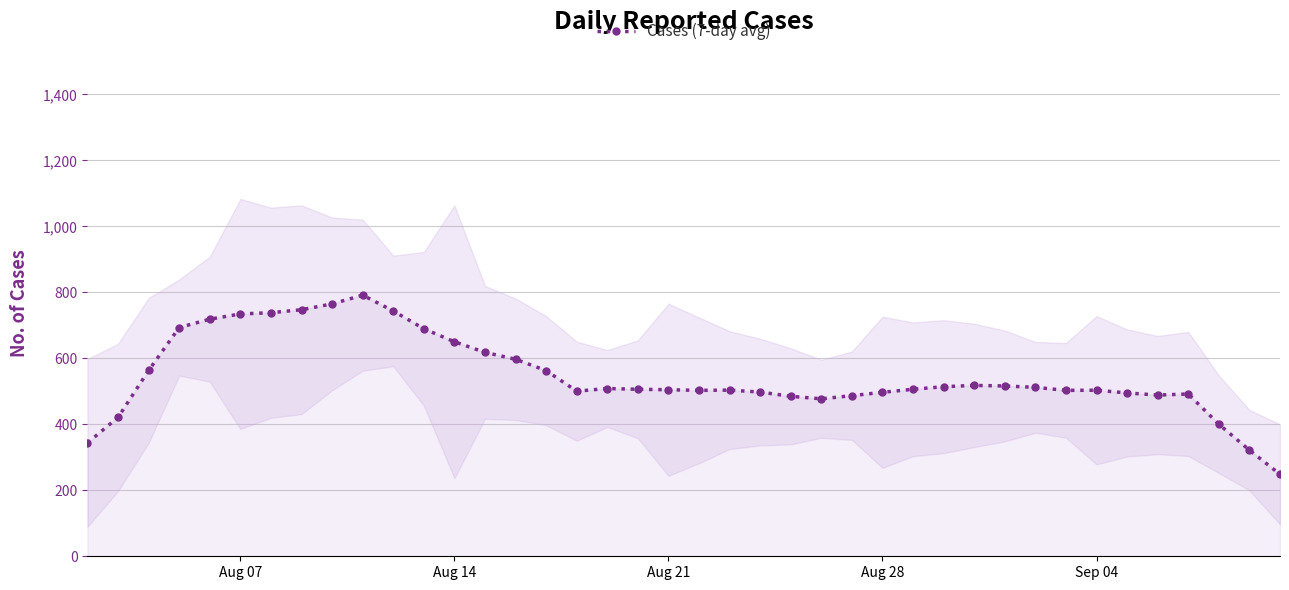

True or false: Cases (7-day avg) has more than 1 interior local peaks.

True